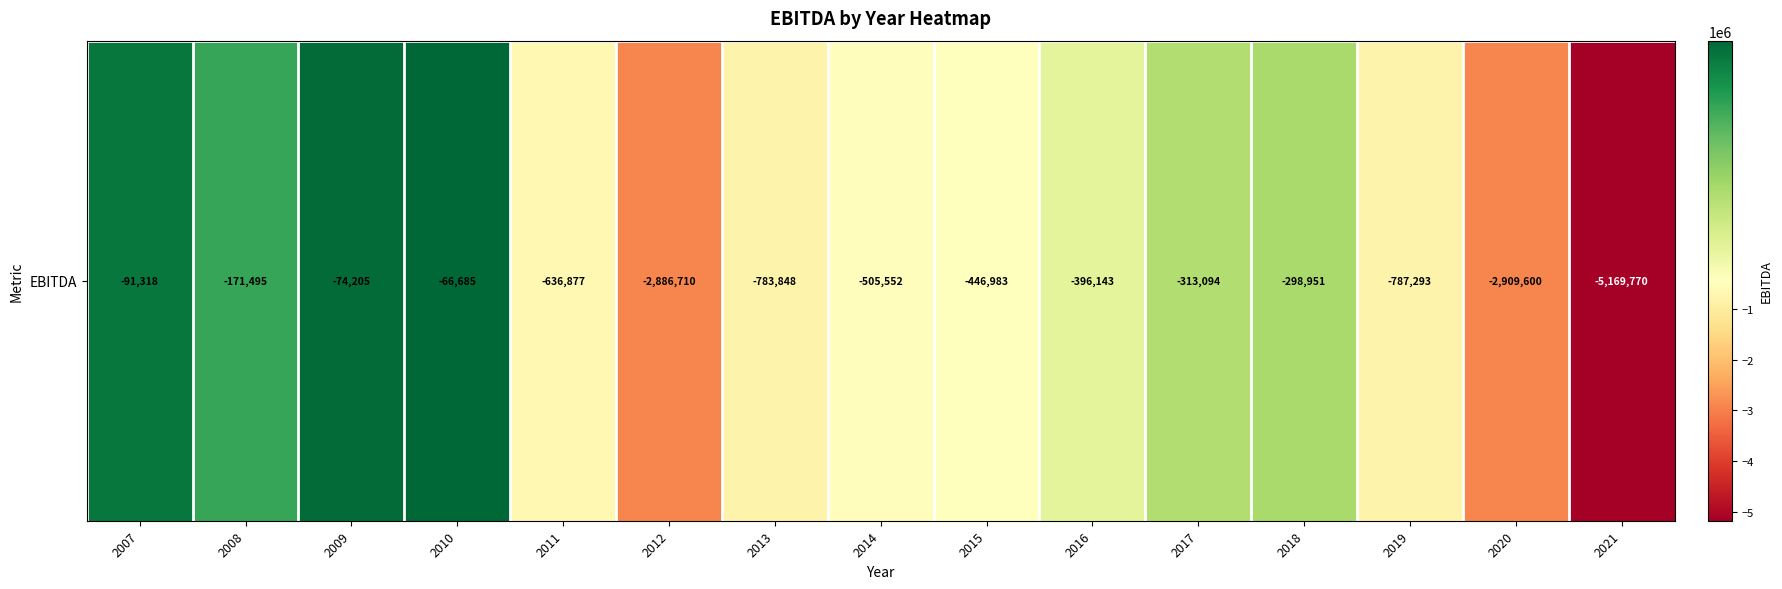

What is the change in value from 2010 to 2014?

-438867